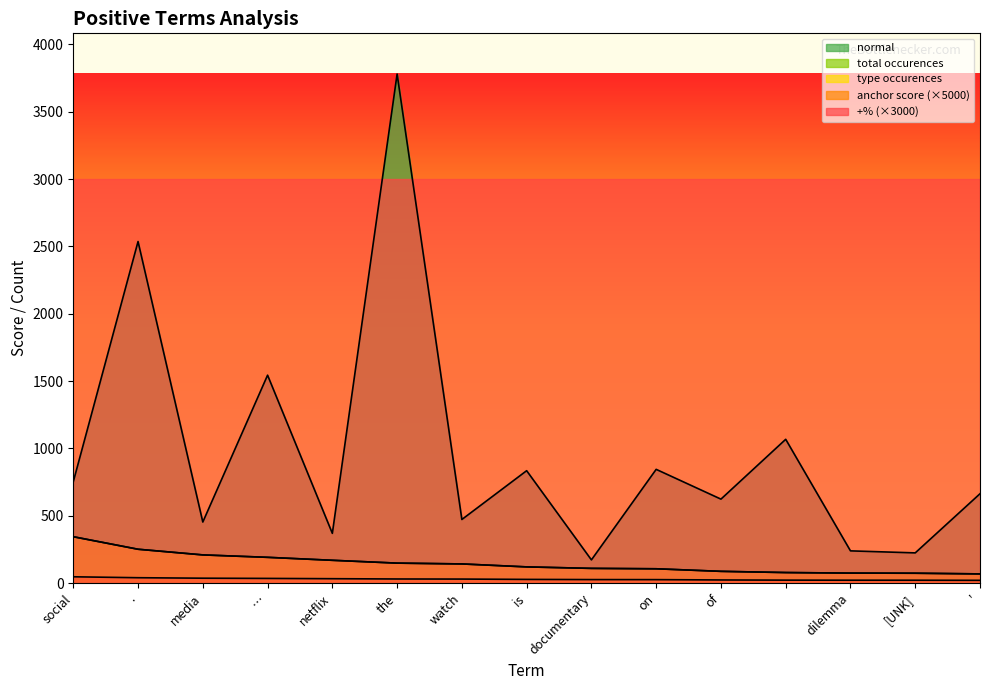

True or false: normal and total occurences intersect in this chart.

False